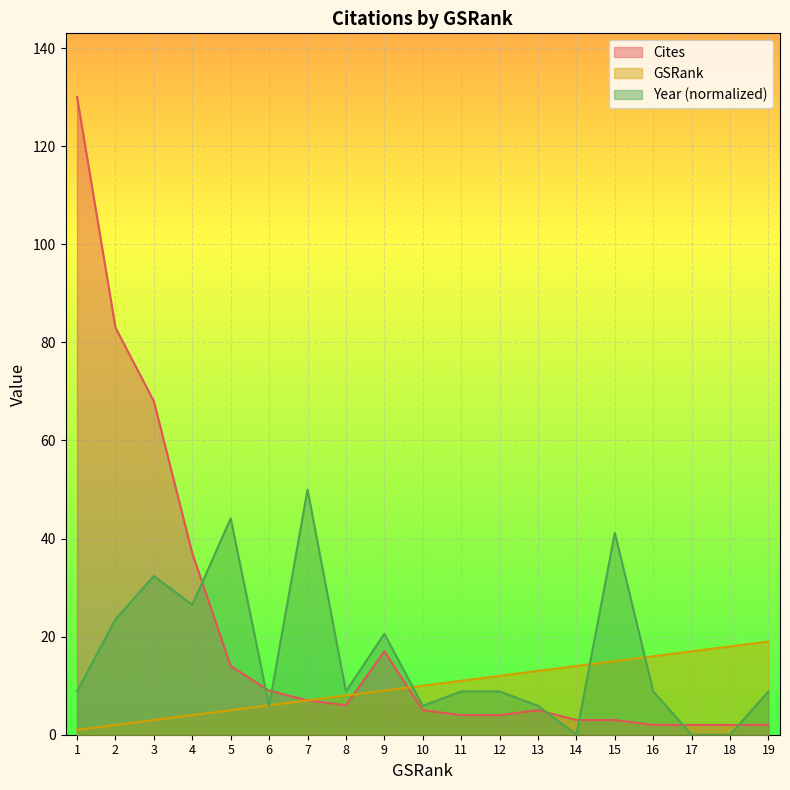

What is the value of the GSRank point at the 19th from the left?

19.0